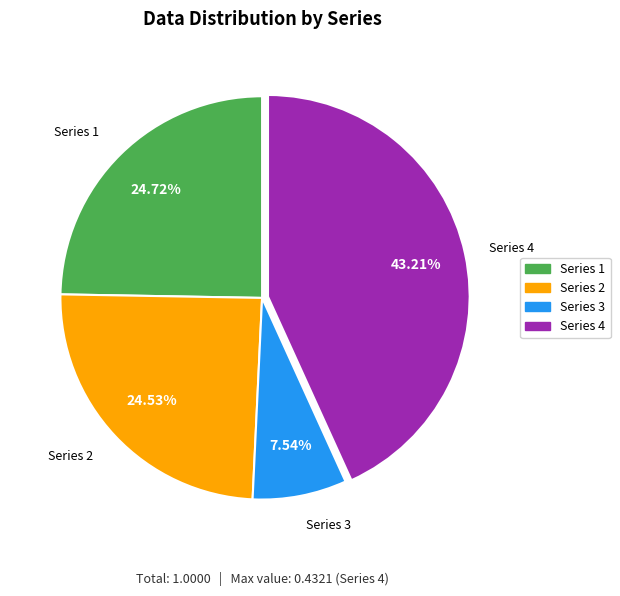

Is there a majority slice in this chart?

No